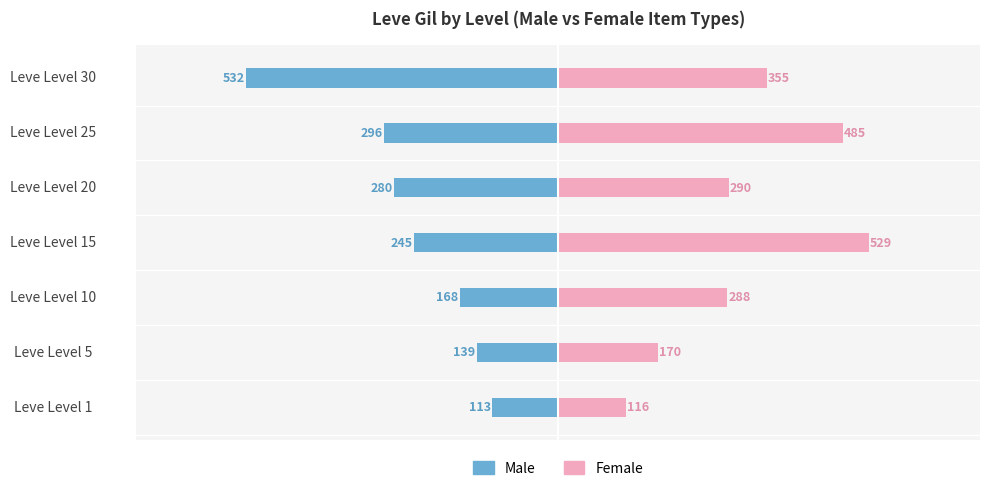

At Leve Level 10, list the series in order from largest to smallest.

Female, Male